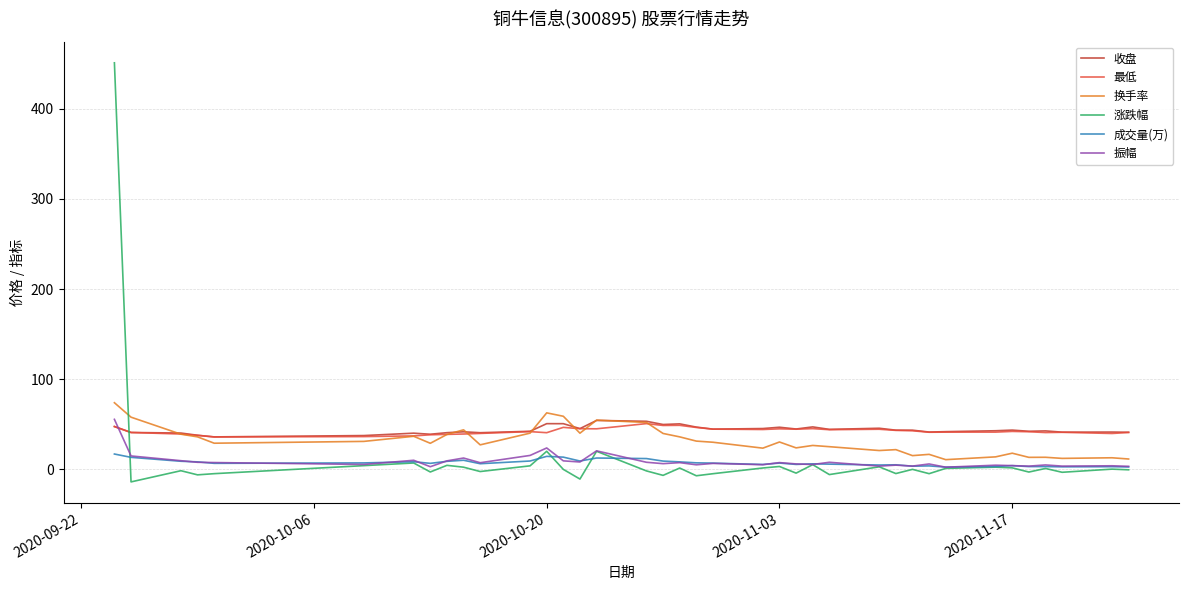

What is the maximum value shown in the chart?

450.9